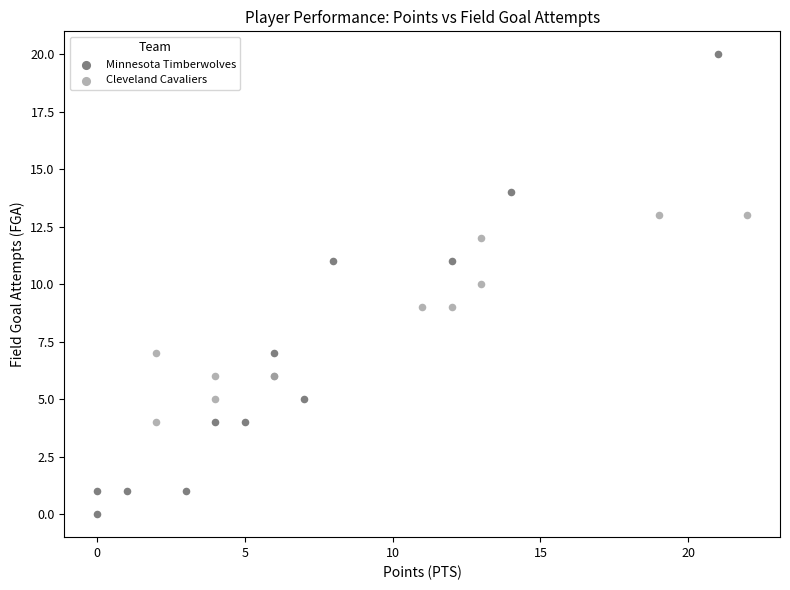

Which series reaches the maximum Y coordinate?

Minnesota Timberwolves